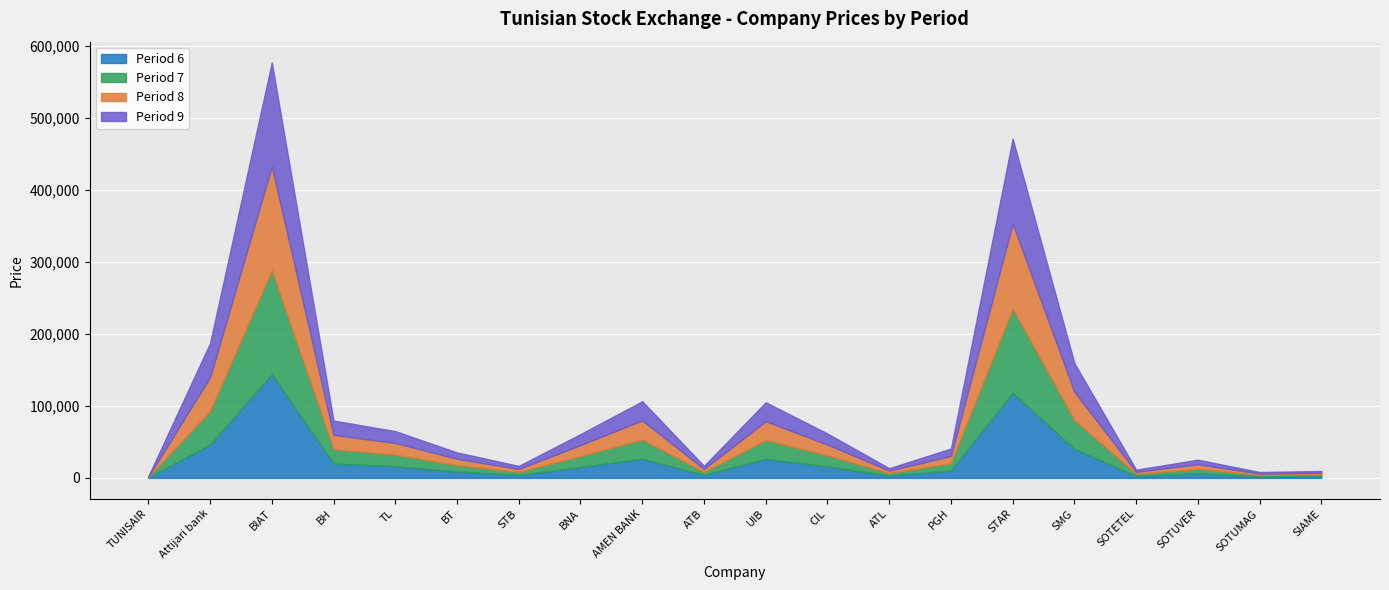

True or false: 7 has a value of 24477 at TL.

False